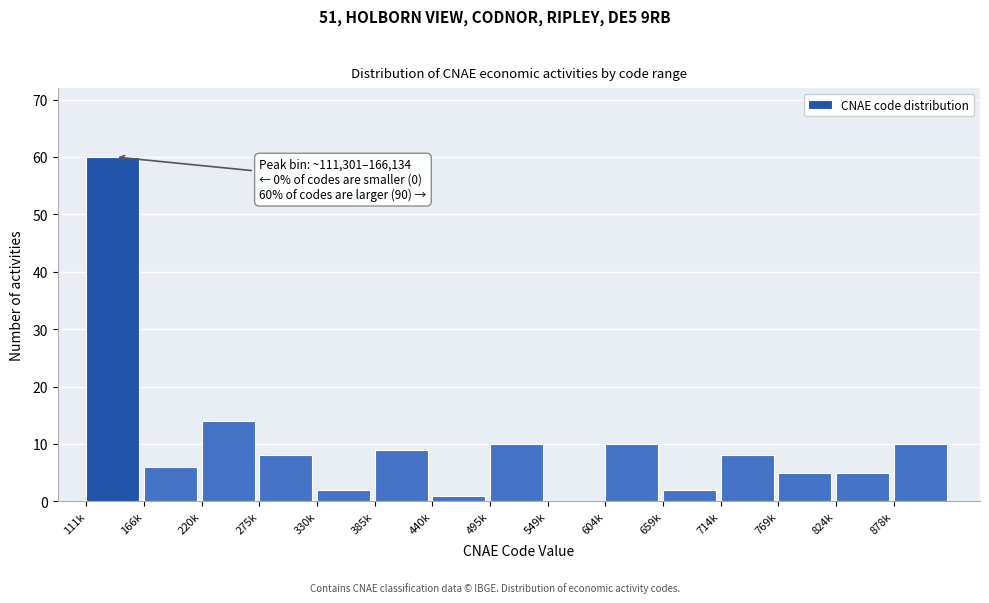

Reading left to right, extract all data points from this chart.

111k=60	166k=6	220k=14	275k=8	330k=2	385k=9	440k=1	495k=10	549k=0	604k=10	659k=2	714k=8	769k=5	824k=5	878k=10